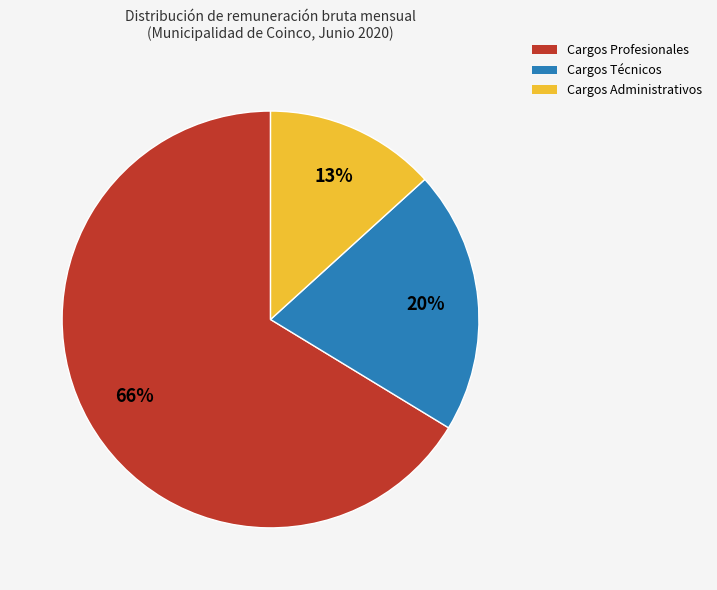

What is the ratio of the value at Cargos Técnicos to the value at Cargos Profesionales?

0.3